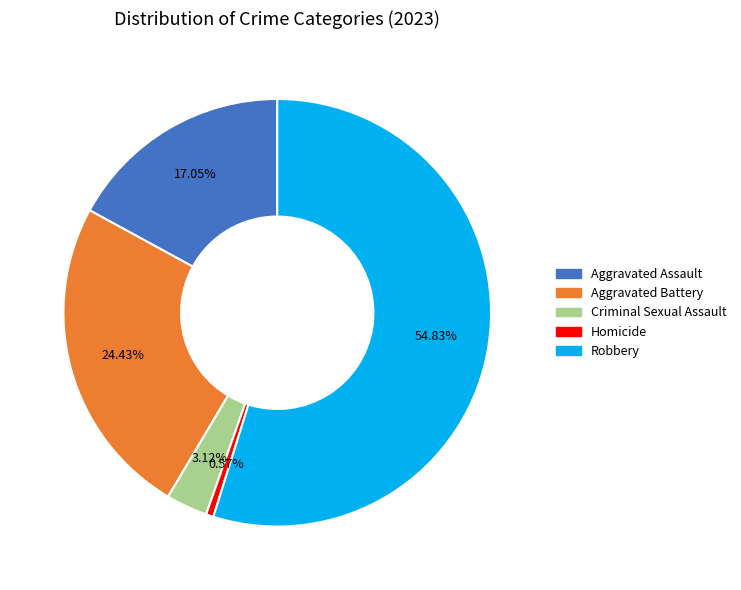

Which category has the biggest portion of the pie?

Robbery